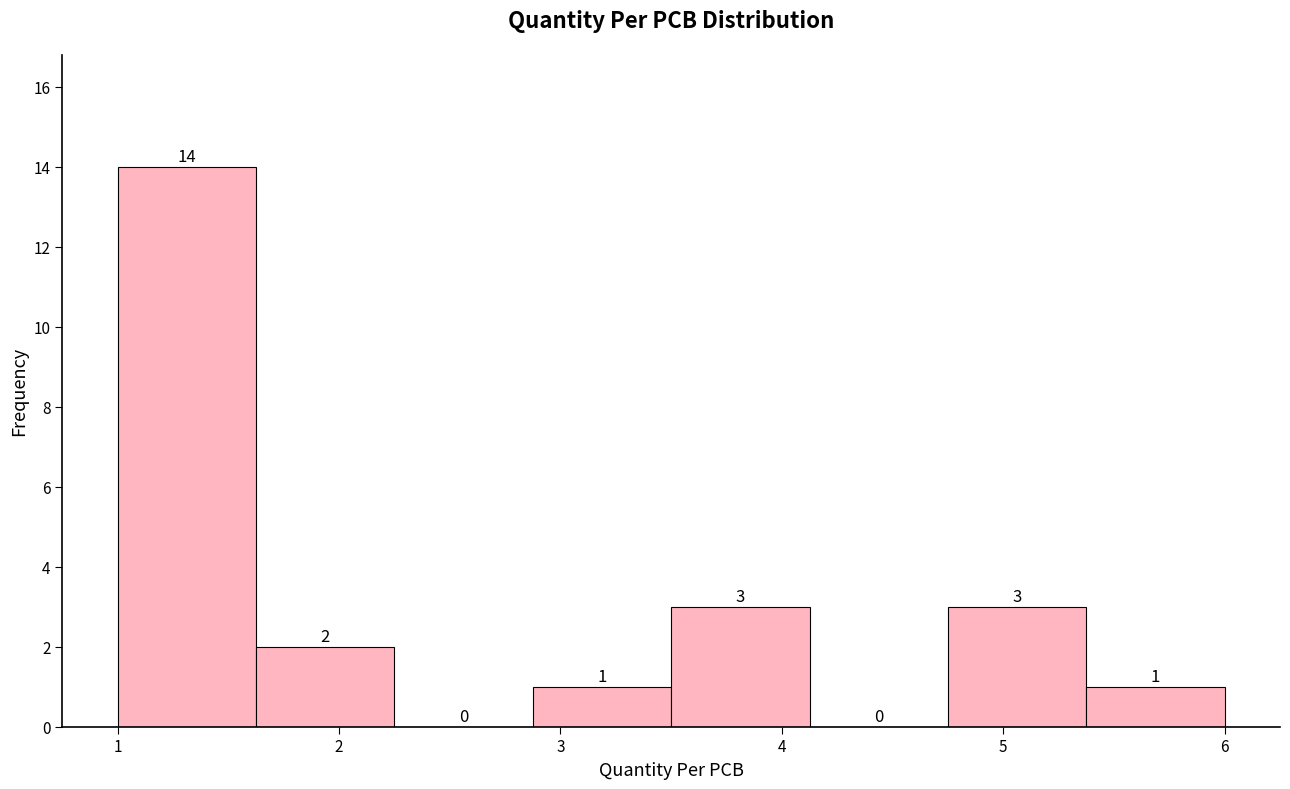

How tall is the bar that spans 2.9 to 3.5 on the x-axis? The bar edges are not printed on the chart, so give them approximately, as read against the axis.

1